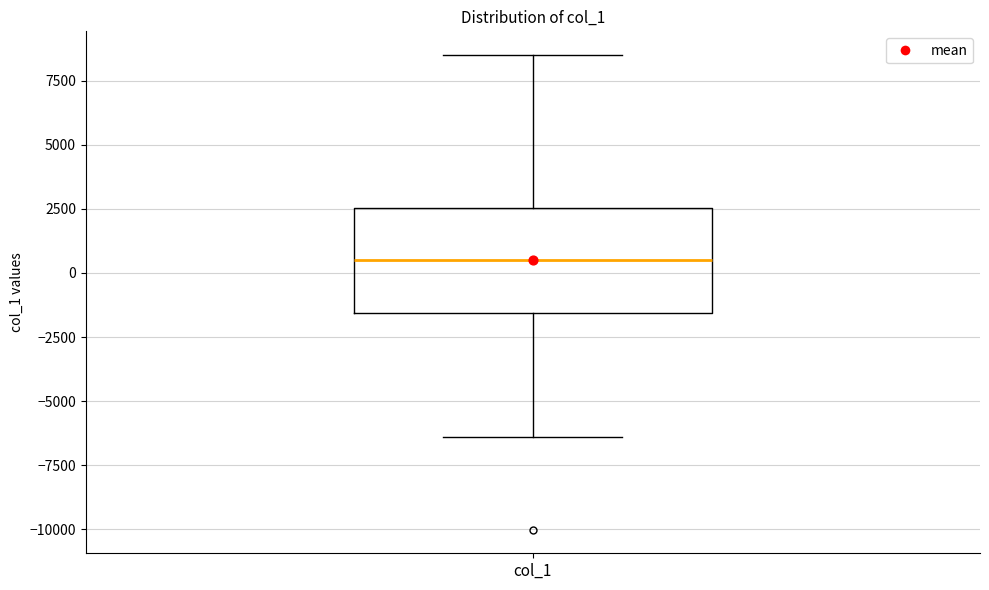

Read this box plot against the y-axis: the position of the median line, the range covered by the box, and the ends of both whiskers. The values are not printed on the chart, so give them approximately, as read against the axis.

median 500, box -1500 to 2500, whiskers -6500 to 8500